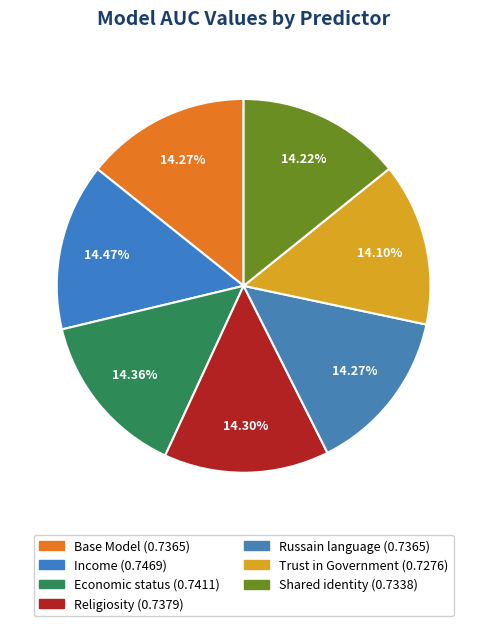

Which category has the biggest portion of the pie?

Income